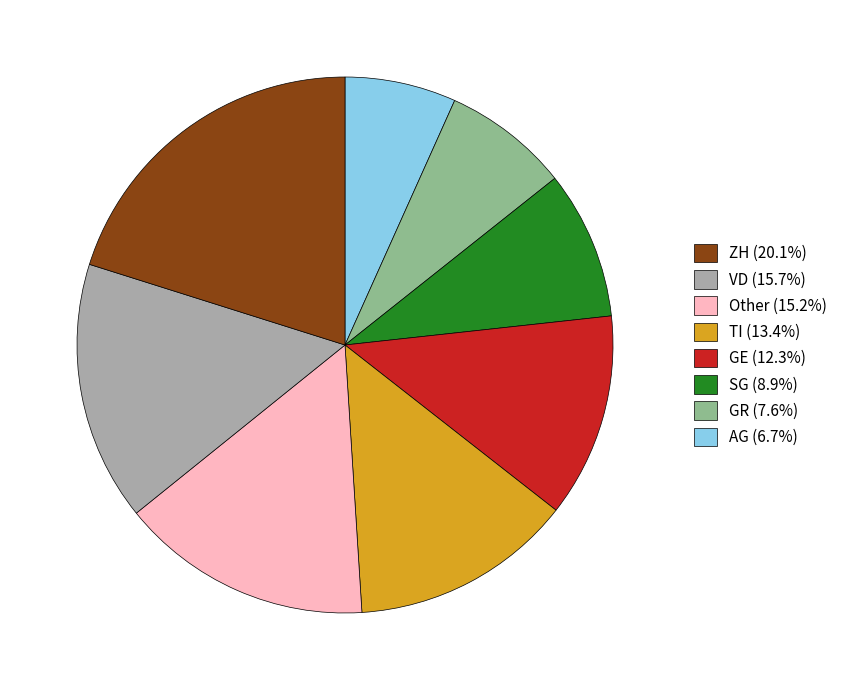

Do SG (8.9%) and Other (15.2%) together represent more than half of the pie?

No